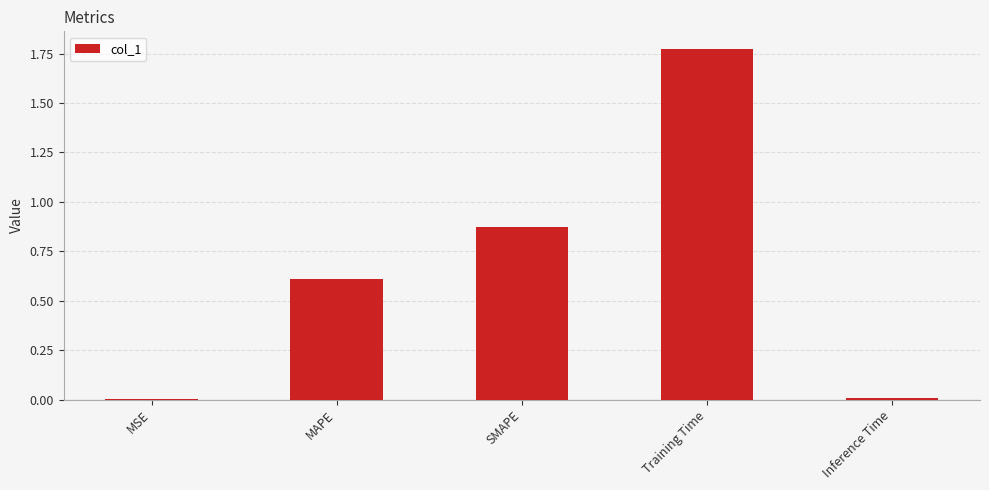

Between MSE and MAPE, which is larger?

MAPE